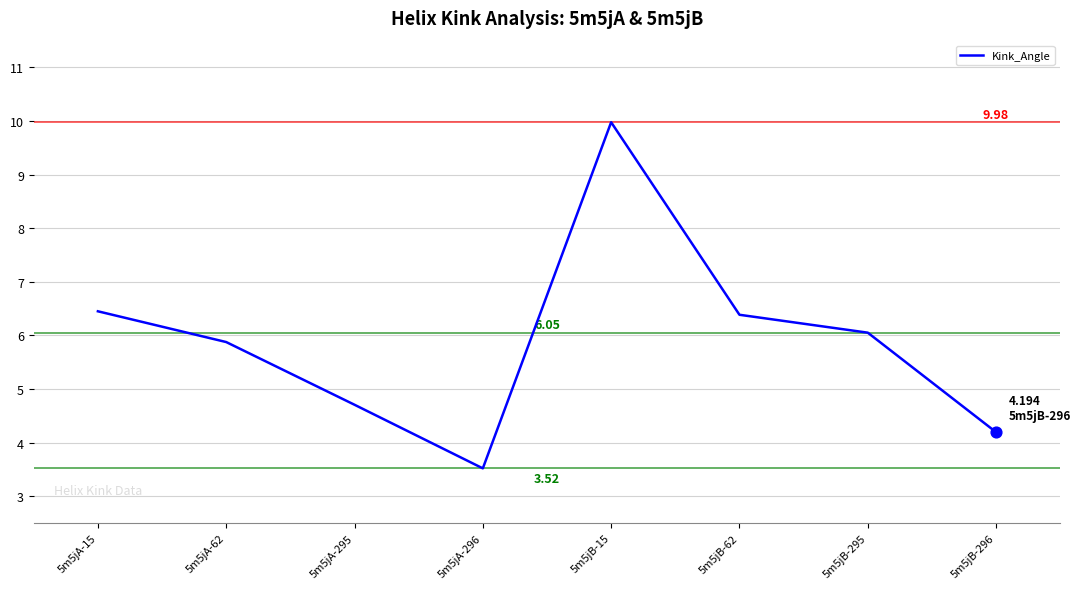

What is the ratio of the value at 5m5jB-62 to the value at 5m5jB-15?

0.6